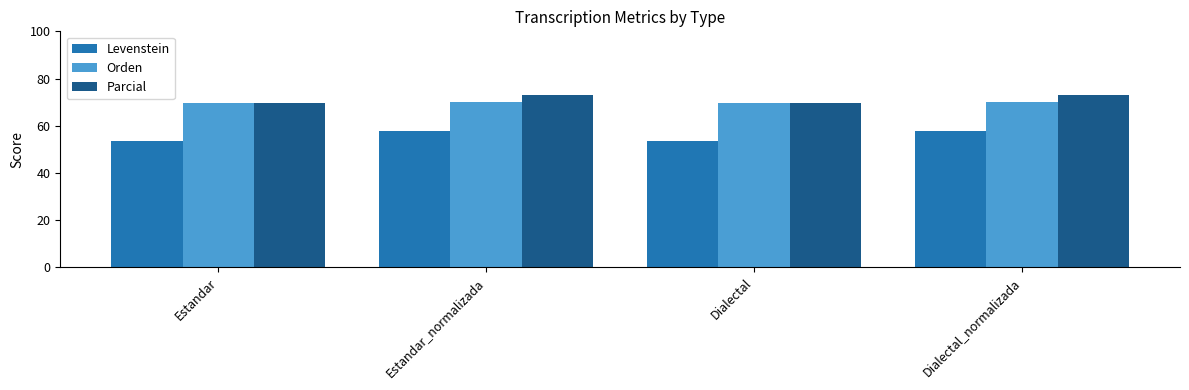

What is the label of the 1st bar from the right?

Dialectal_normalizada